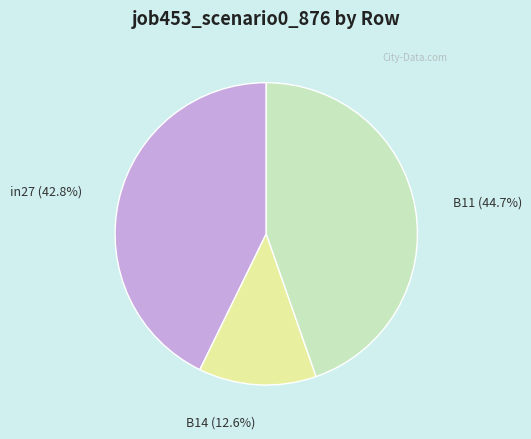

What is the total percentage of B11 and B14?

57.2%